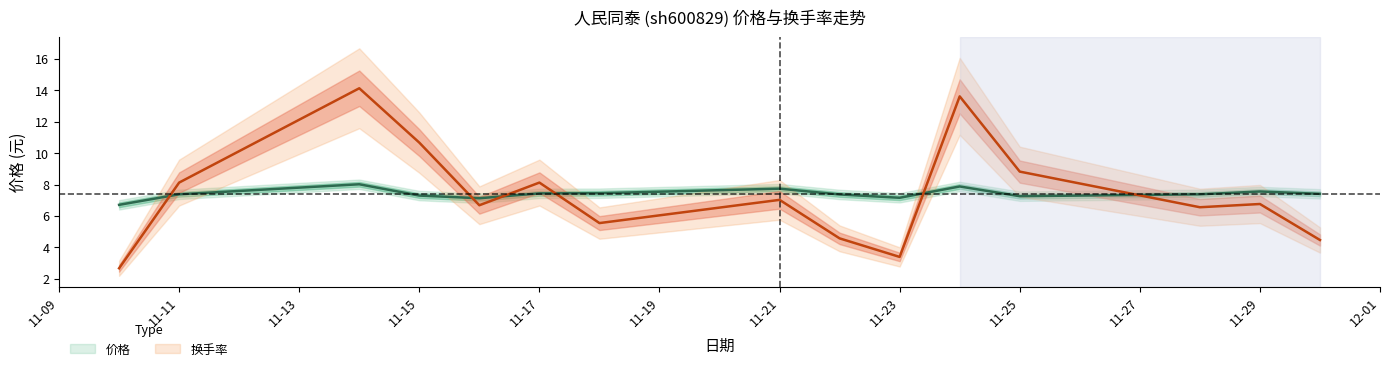

Rank the series at 2022-11-28 from highest to lowest value.

价格, 换手率